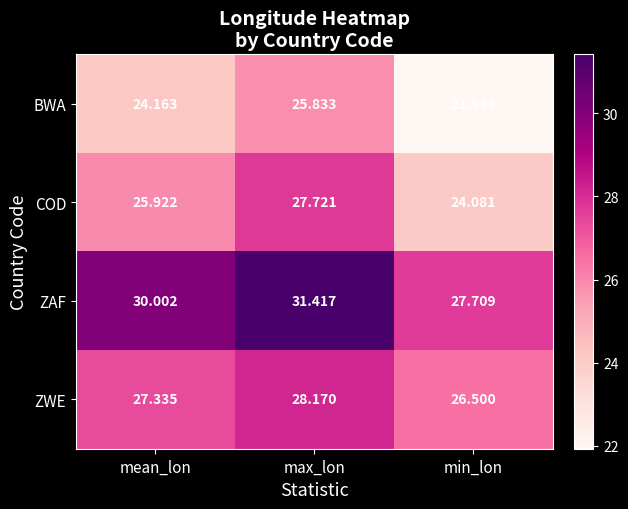

At which label is COD closest to 25?

min_lon